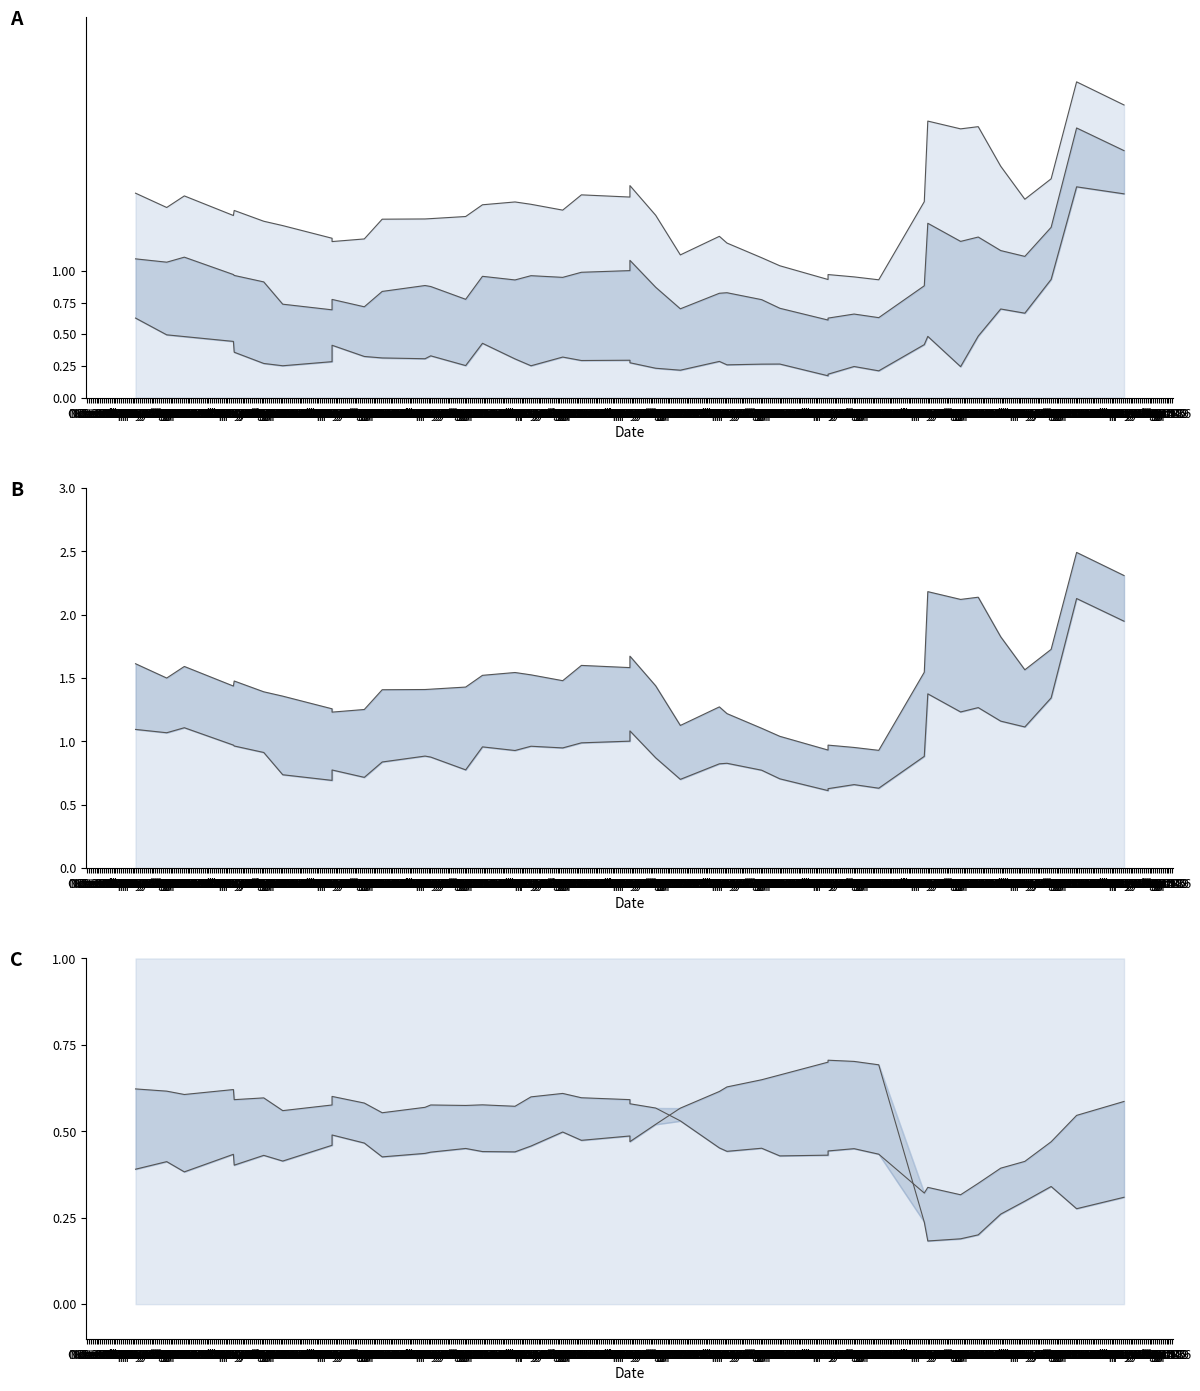

What is the sum of all 流动比率_line values?

59.6